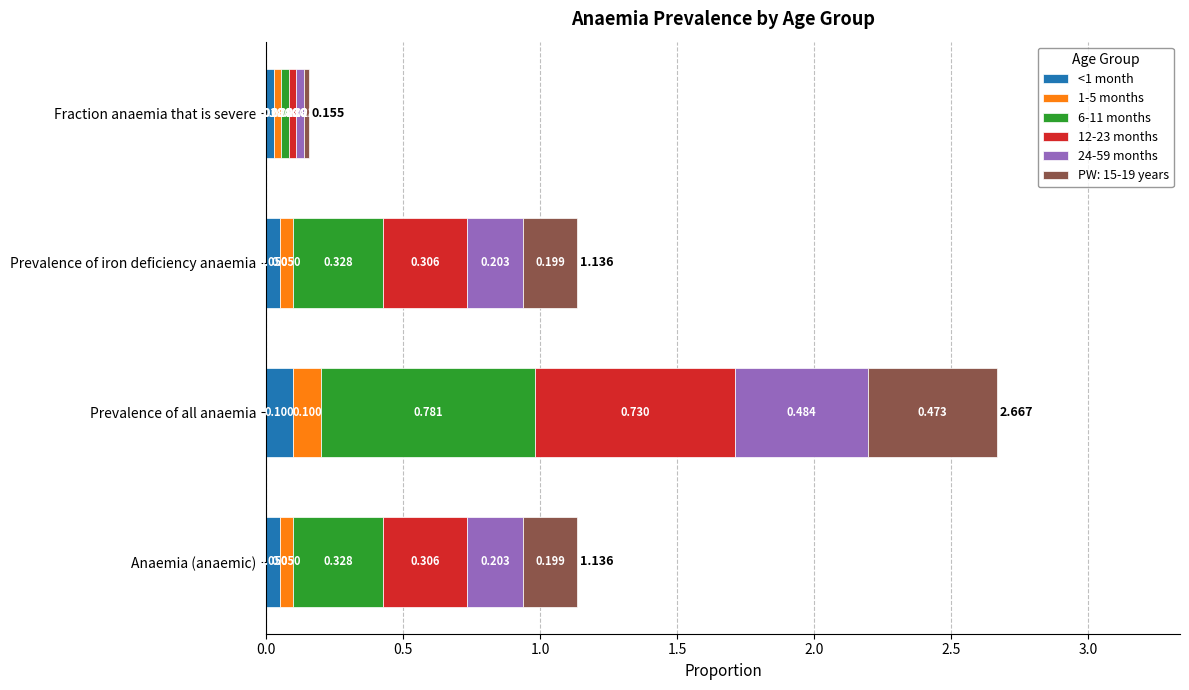

Which category has the highest value in the <1 month series?

Prevalence of all anaemia